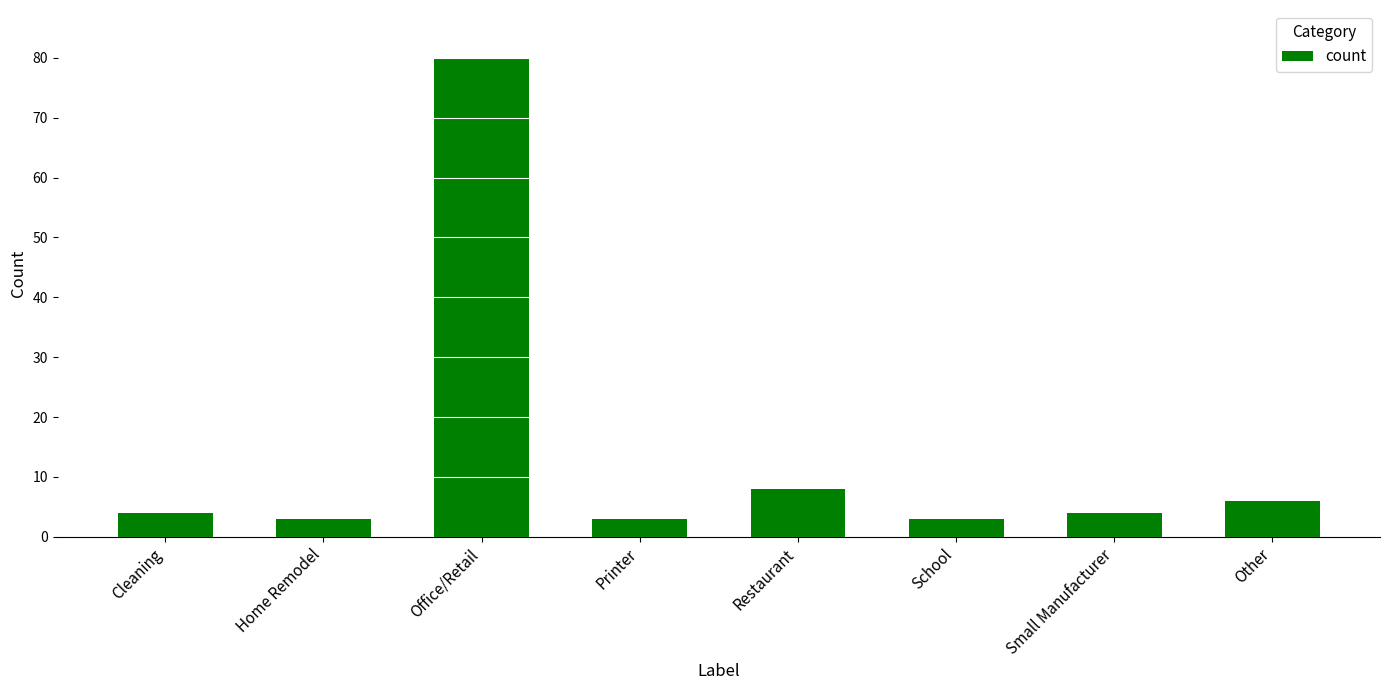

At which category does the chart reach its peak across all series?

Office/Retail